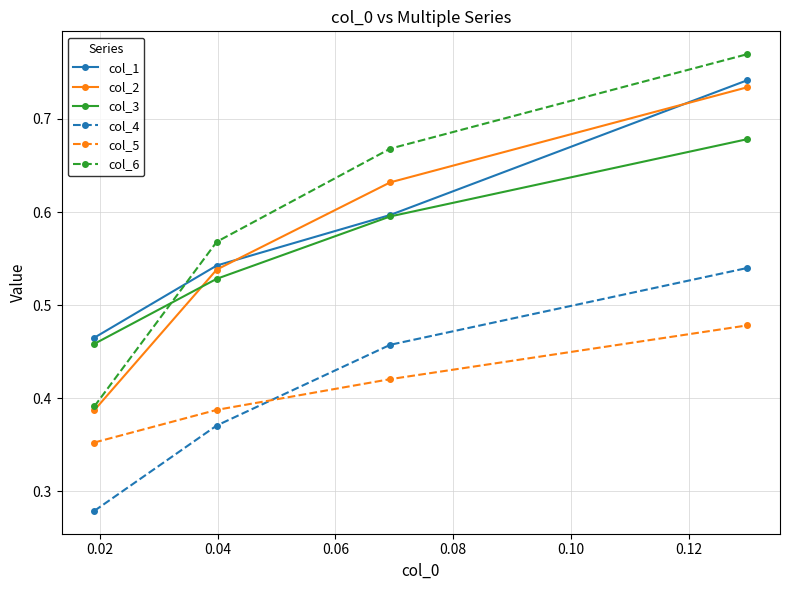

True or false: col_6 and col_1 cross at least once.

True